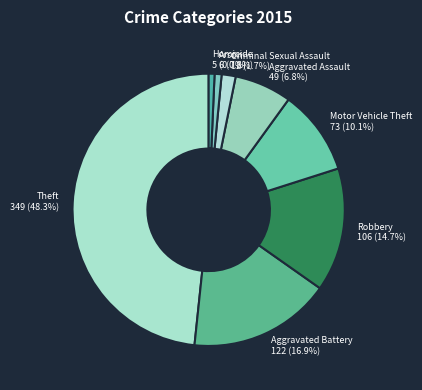

To the nearest percent, what percentage of the pie is Robbery?

15%